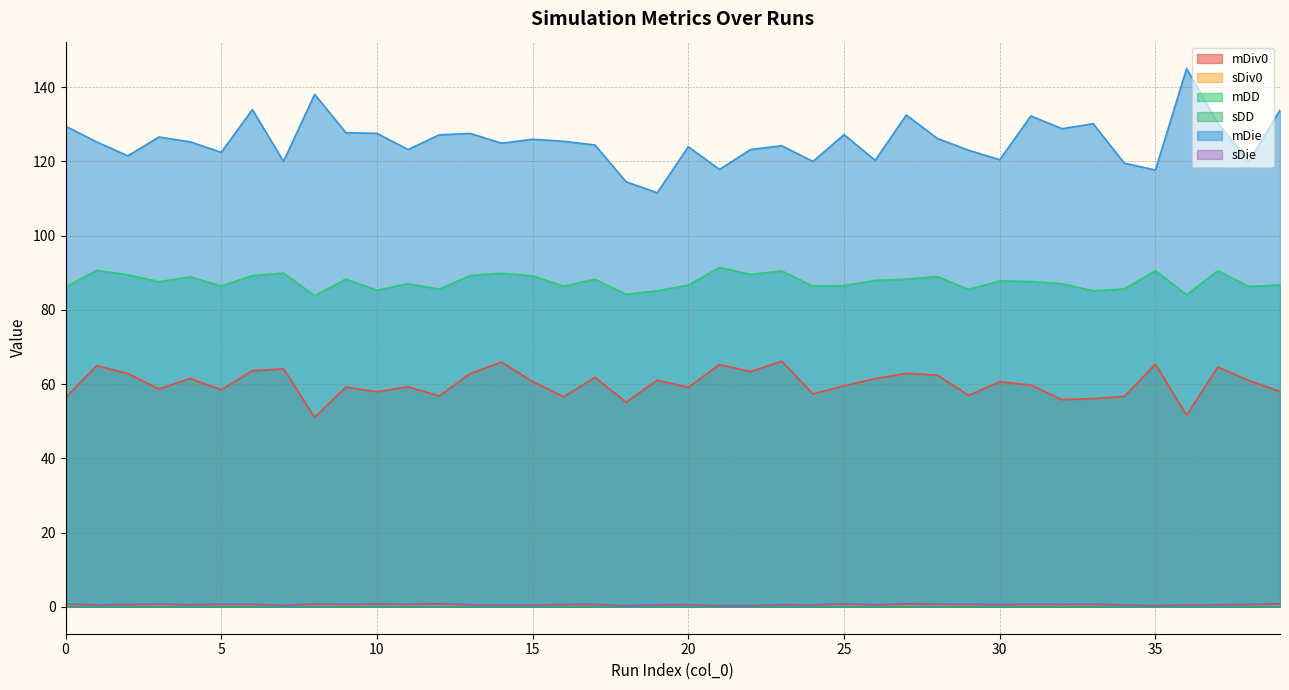

What are all the series names shown in the legend?

mDiv0, sDiv0, mDD, sDD, mDie, sDie